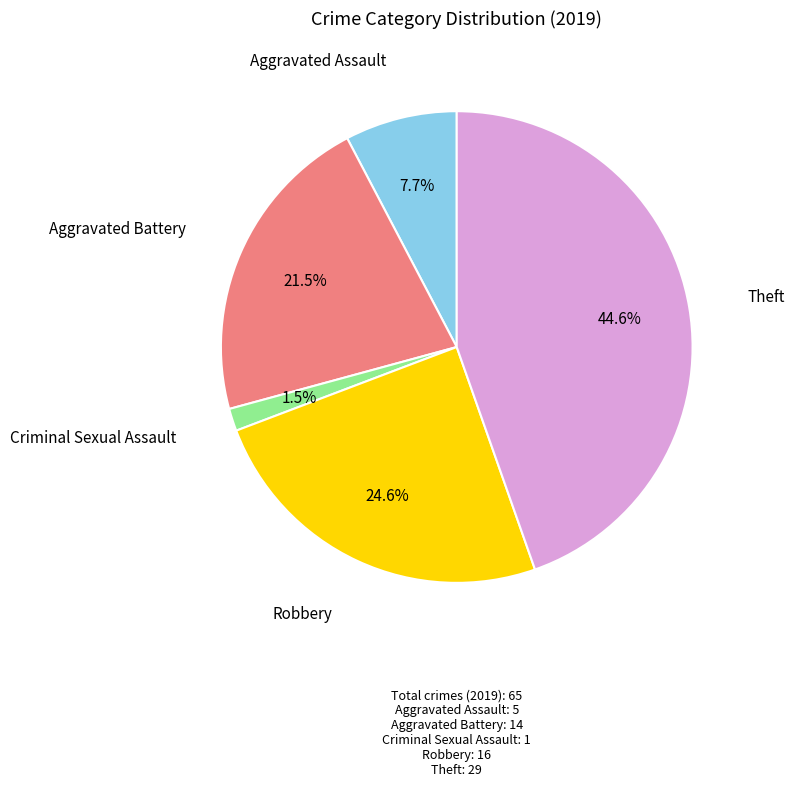

Which category has the biggest portion of the pie?

Theft